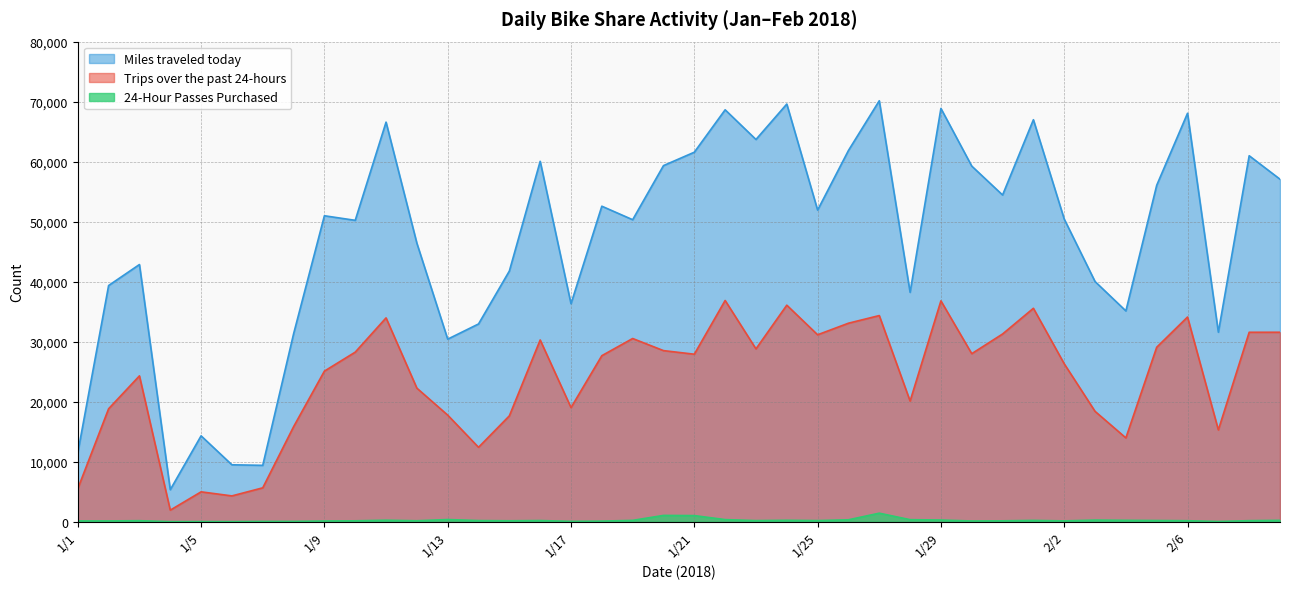

At which label does 24-Hour Passes Purchased first exceed 179?

1/11